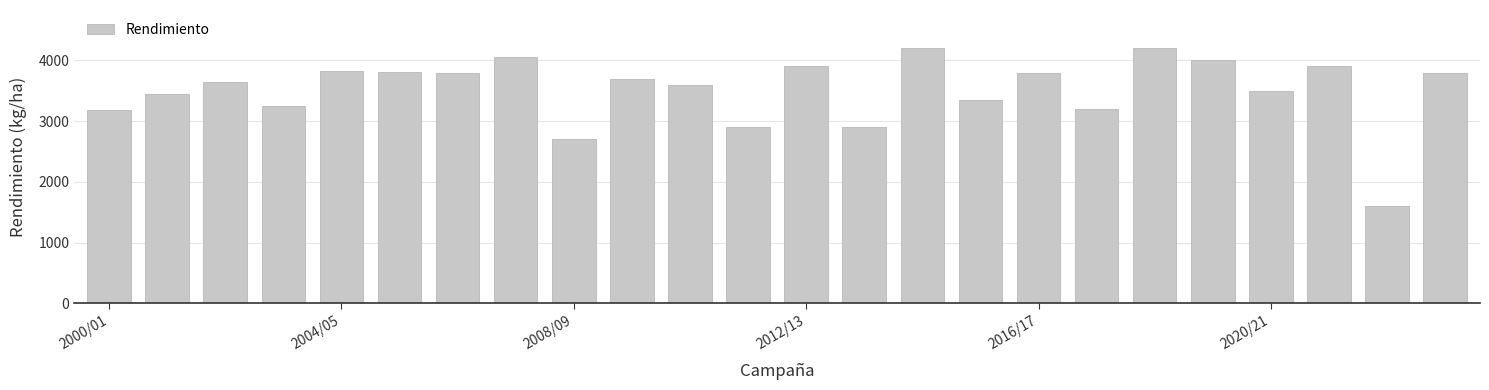

What is the value of the 11th bar from the left?

3600